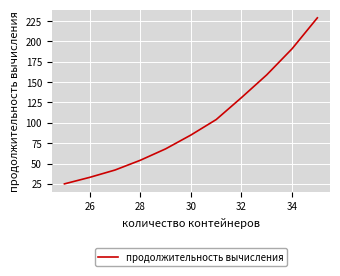

What is the difference between the second highest and minimum values?

166